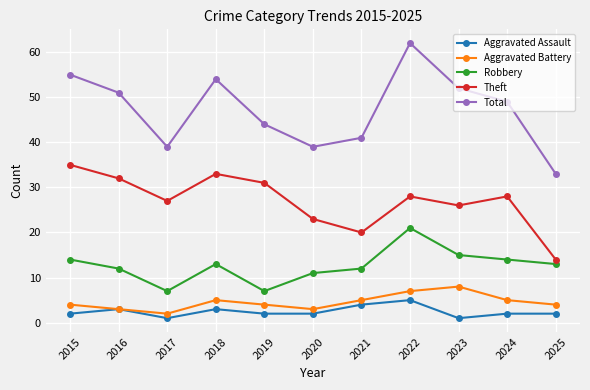

At how many categories does at least one series exceed 53?

3